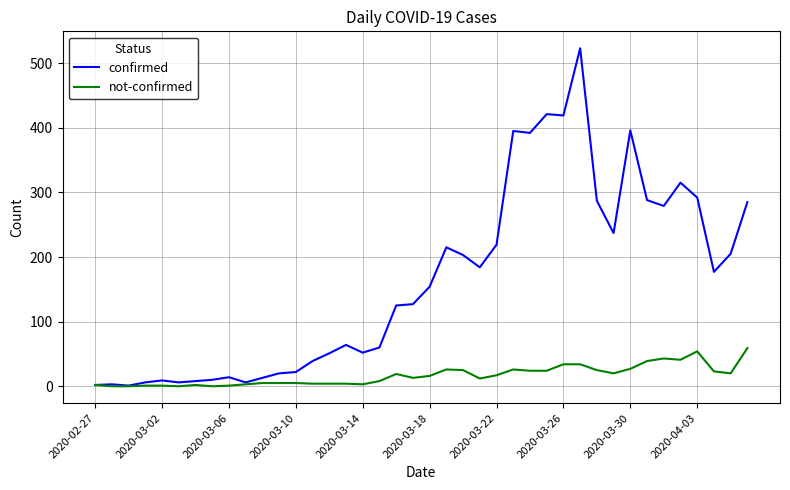

What is the highest value of the confirmed series?

523